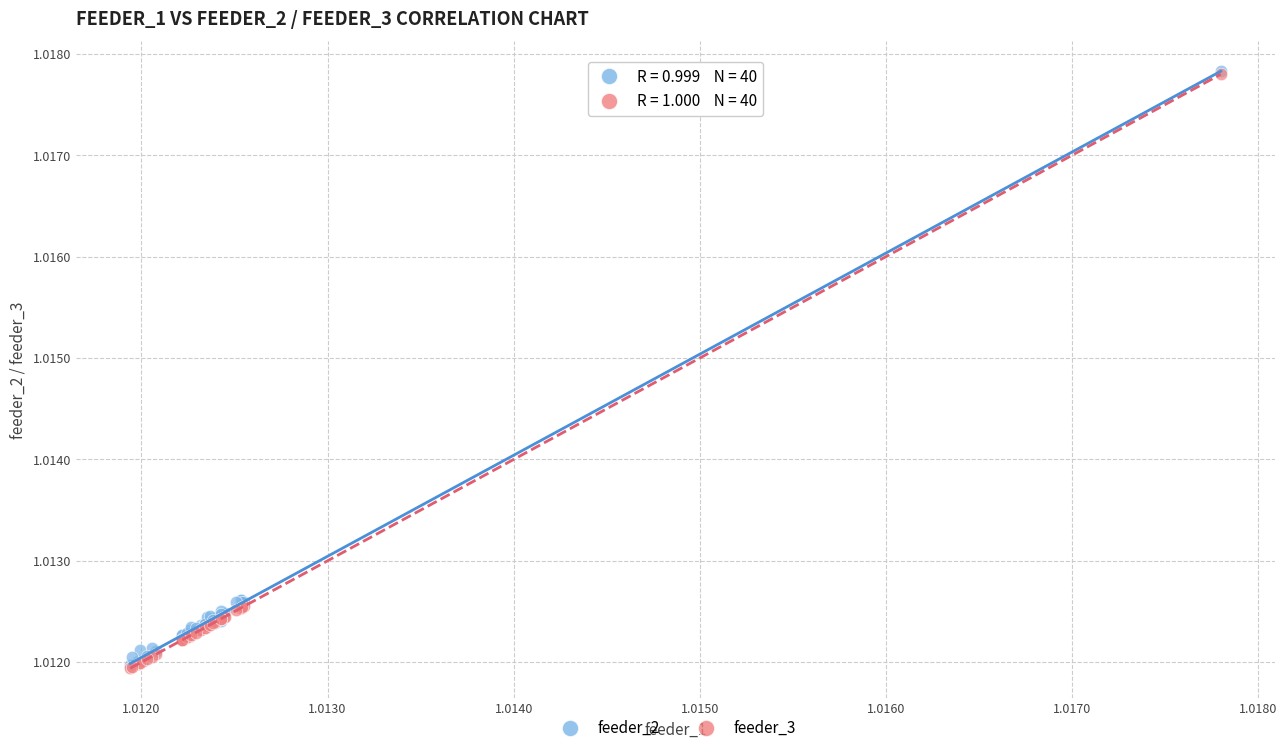

What are all the series names shown in the legend?

feeder_2, feeder_3